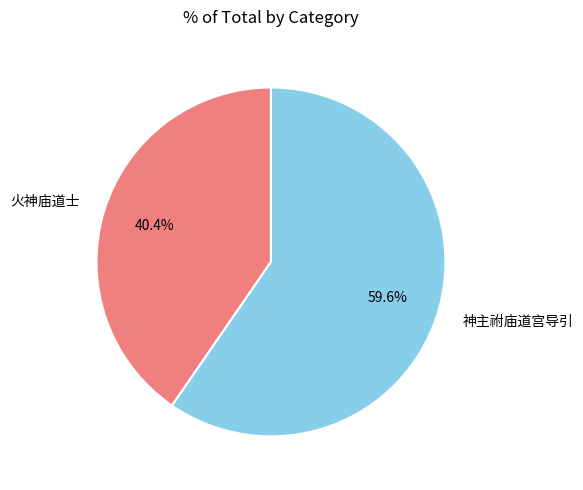

What percentage is the 神主祔庙道宫导引 slice, to the nearest percent?

60%